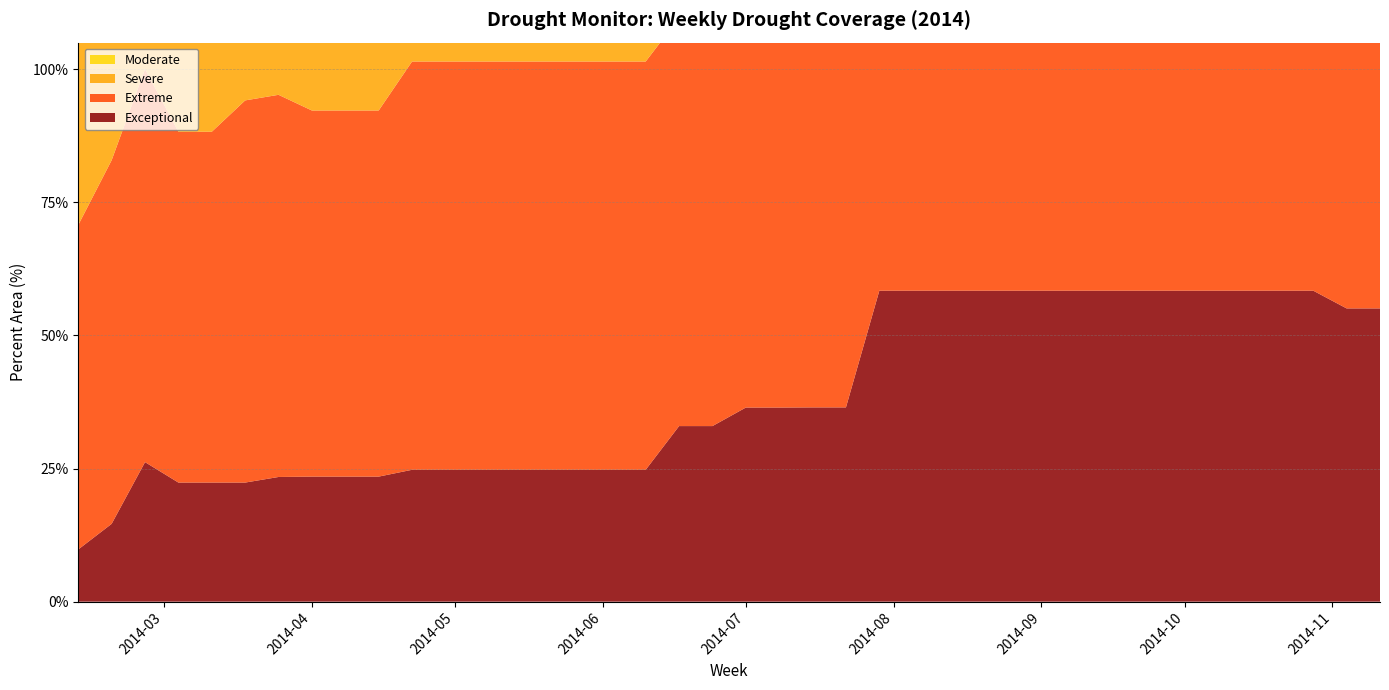

Reading left to right, extract all data points from this chart.

Moderate: 2014-02-11=94.5	2014-02-18=94.5	2014-02-25=94.6	2014-03-04=94.6	2014-03-11=94.6	2014-03-18=99.8	2014-03-25=99.8	2014-04-01=99.8	2014-04-08=99.8	2014-04-15=99.8	2014-04-22=100.0	2014-04-29=100.0	2014-05-06=100.0	2014-05-13=100.0	2014-05-20=100.0	2014-05-27=100.0	2014-06-03=100.0	2014-06-10=100.0	2014-06-17=100.0	2014-06-24=100.0	2014-07-01=100.0	2014-07-08=100.0	2014-07-15=100.0	2014-07-22=100.0	2014-07-29=100.0	2014-08-05=100.0	2014-08-12=100.0	2014-08-19=100.0	2014-08-26=100.0	2014-09-02=100.0	2014-09-09=100.0	2014-09-16=100.0	2014-09-23=100.0	2014-09-30=100.0	2014-10-07=100.0	2014-10-14=100.0	2014-10-21=100.0	2014-10-28=100.0	2014-11-04=99.7	2014-11-11=99.7
Severe: 2014-02-11=91.6	2014-02-18=90.8	2014-02-25=90.8	2014-03-04=90.8	2014-03-11=90.8	2014-03-18=93.1	2014-03-25=95.2	2014-04-01=95.2	2014-04-08=95.2	2014-04-15=95.2	2014-04-22=96.0	2014-04-29=96.0	2014-05-06=95.9	2014-05-13=100.0	2014-05-20=100.0	2014-05-27=100.0	2014-06-03=100.0	2014-06-10=100.0	2014-06-17=100.0	2014-06-24=100.0	2014-07-01=100.0	2014-07-08=100.0	2014-07-15=100.0	2014-07-22=100.0	2014-07-29=100.0	2014-08-05=99.8	2014-08-12=99.8	2014-08-19=97.6	2014-08-26=95.4	2014-09-02=95.4	2014-09-09=95.4	2014-09-16=95.4	2014-09-23=95.3	2014-09-30=95.0	2014-10-07=95.0	2014-10-14=95.0	2014-10-21=95.0	2014-10-28=95.0	2014-11-04=94.4	2014-11-11=94.4
Extreme: 2014-02-11=60.9	2014-02-18=68.3	2014-02-25=73.8	2014-03-04=65.9	2014-03-11=65.9	2014-03-18=71.8	2014-03-25=71.8	2014-04-01=68.8	2014-04-08=68.8	2014-04-15=68.8	2014-04-22=76.7	2014-04-29=76.7	2014-05-06=76.7	2014-05-13=76.7	2014-05-20=76.7	2014-05-27=76.7	2014-06-03=76.7	2014-06-10=76.7	2014-06-17=76.7	2014-06-24=76.7	2014-07-01=79.0	2014-07-08=79.0	2014-07-15=81.8	2014-07-22=81.9	2014-07-29=81.9	2014-08-05=81.9	2014-08-12=81.9	2014-08-19=81.9	2014-08-26=81.9	2014-09-02=81.9	2014-09-09=81.9	2014-09-16=81.9	2014-09-23=81.9	2014-09-30=81.9	2014-10-07=81.9	2014-10-14=81.9	2014-10-21=81.9	2014-10-28=81.9	2014-11-04=79.7	2014-11-11=79.7
Exceptional: 2014-02-11=9.8	2014-02-18=14.6	2014-02-25=26.2	2014-03-04=22.4	2014-03-11=22.4	2014-03-18=22.4	2014-03-25=23.4	2014-04-01=23.5	2014-04-08=23.5	2014-04-15=23.5	2014-04-22=24.8	2014-04-29=24.8	2014-05-06=24.8	2014-05-13=24.8	2014-05-20=24.8	2014-05-27=24.8	2014-06-03=24.8	2014-06-10=24.8	2014-06-17=33.0	2014-06-24=33.0	2014-07-01=36.5	2014-07-08=36.5	2014-07-15=36.5	2014-07-22=36.5	2014-07-29=58.4	2014-08-05=58.4	2014-08-12=58.4	2014-08-19=58.4	2014-08-26=58.4	2014-09-02=58.4	2014-09-09=58.4	2014-09-16=58.4	2014-09-23=58.4	2014-09-30=58.4	2014-10-07=58.4	2014-10-14=58.4	2014-10-21=58.4	2014-10-28=58.4	2014-11-04=55.1	2014-11-11=55.1